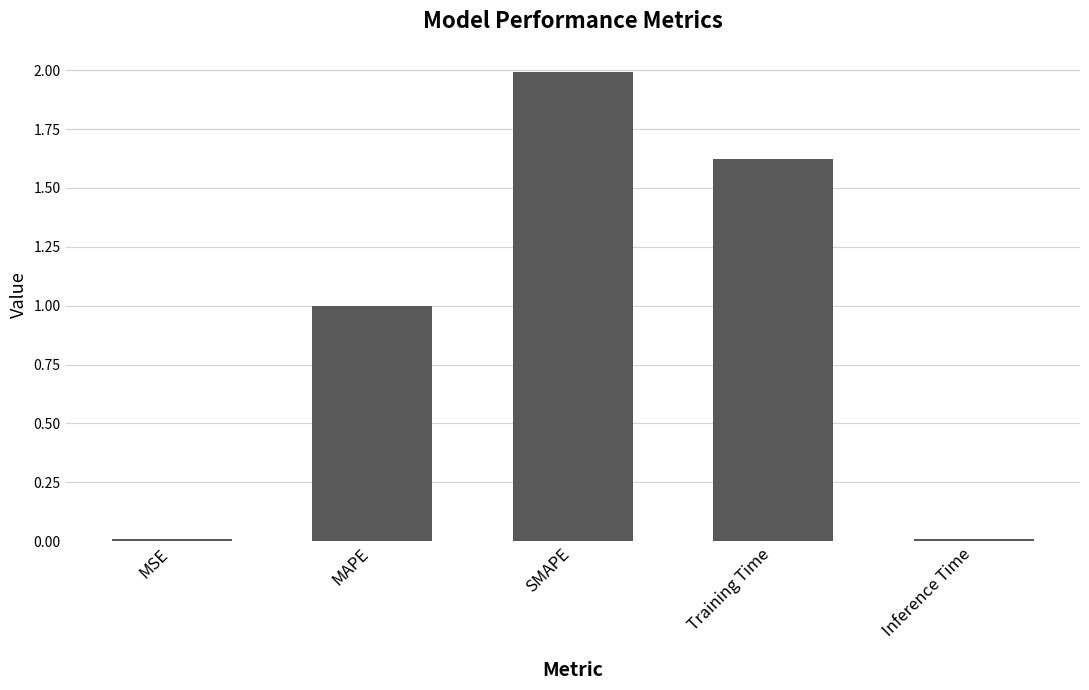

What position from the right is SMAPE?

3